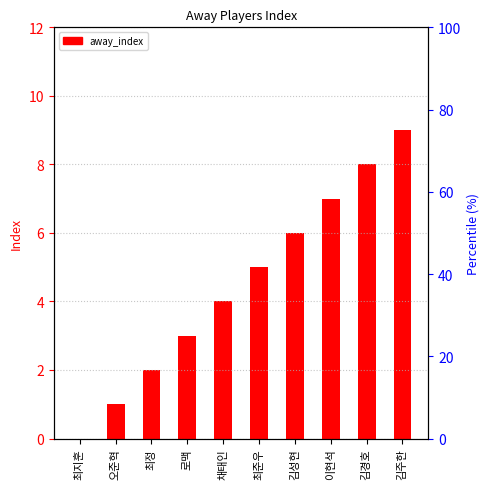

Is it true that the value at 오준혁 is 1?

True